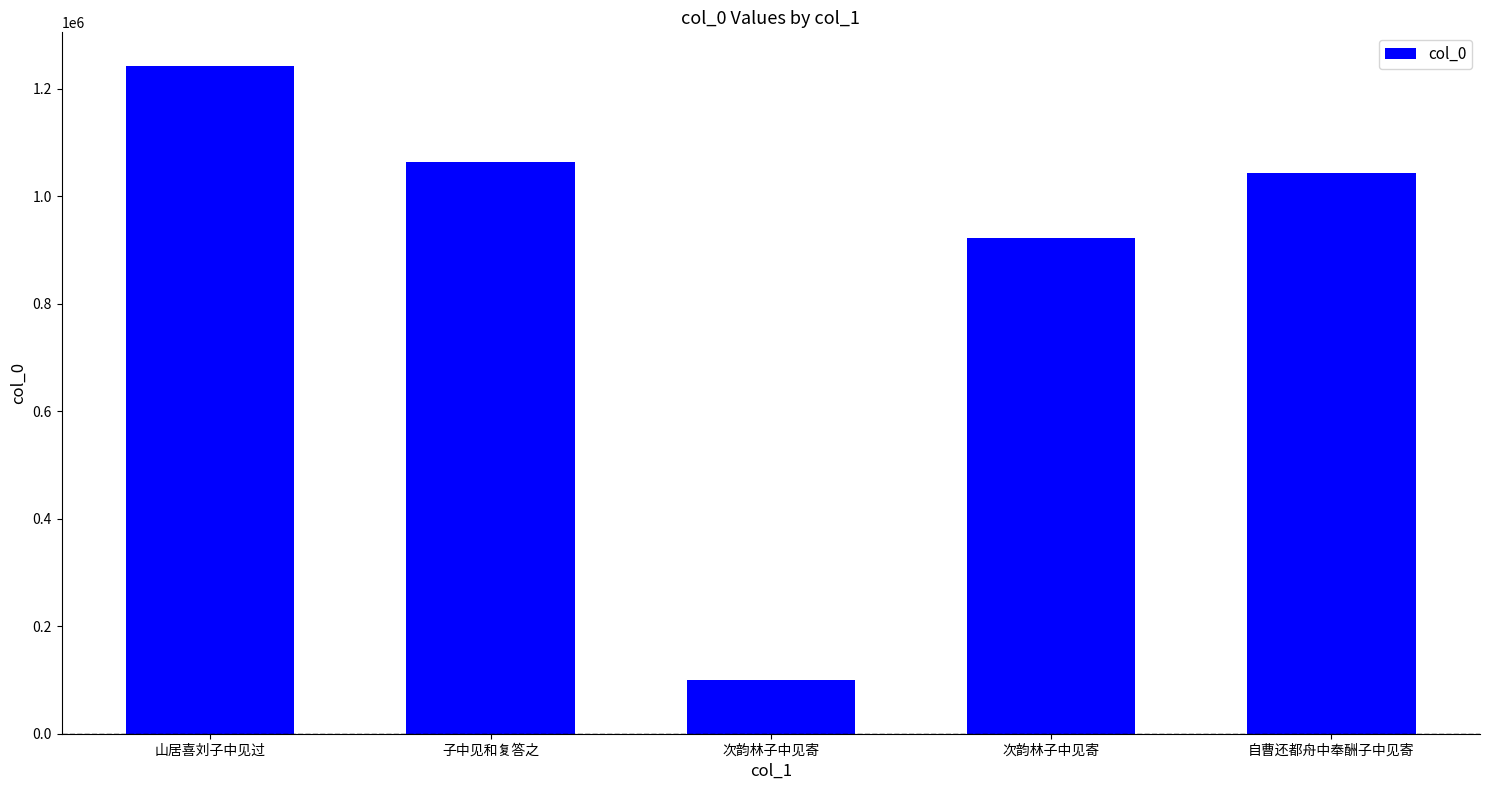

True or false: the data shows 1415405 at 次韵林子中见寄.

False